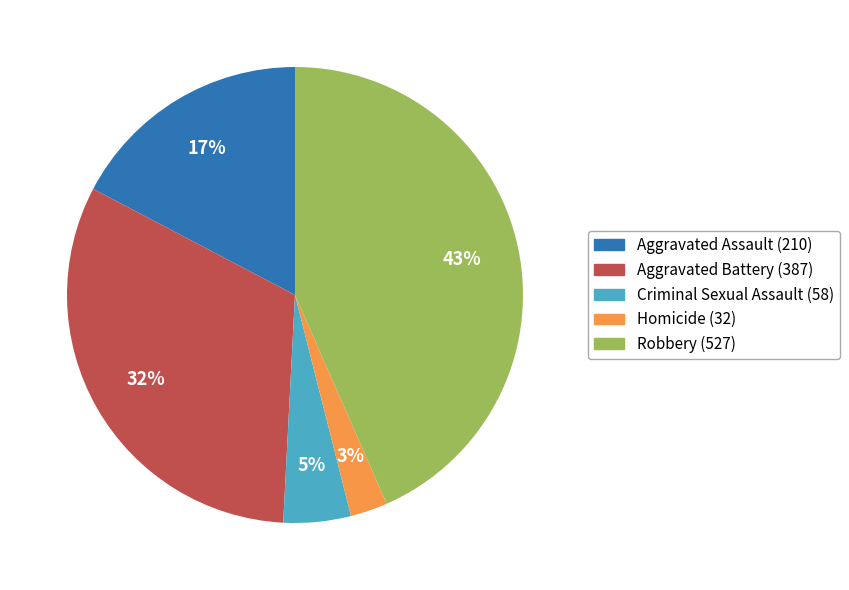

True or false: Criminal Sexual Assault accounts for 5% of the total.

True